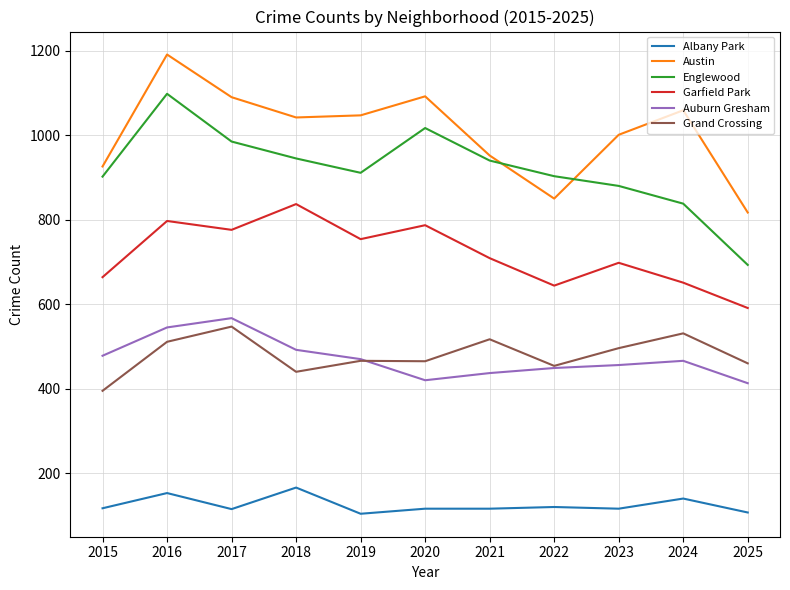

At which category is the sum across all series the highest?

2016